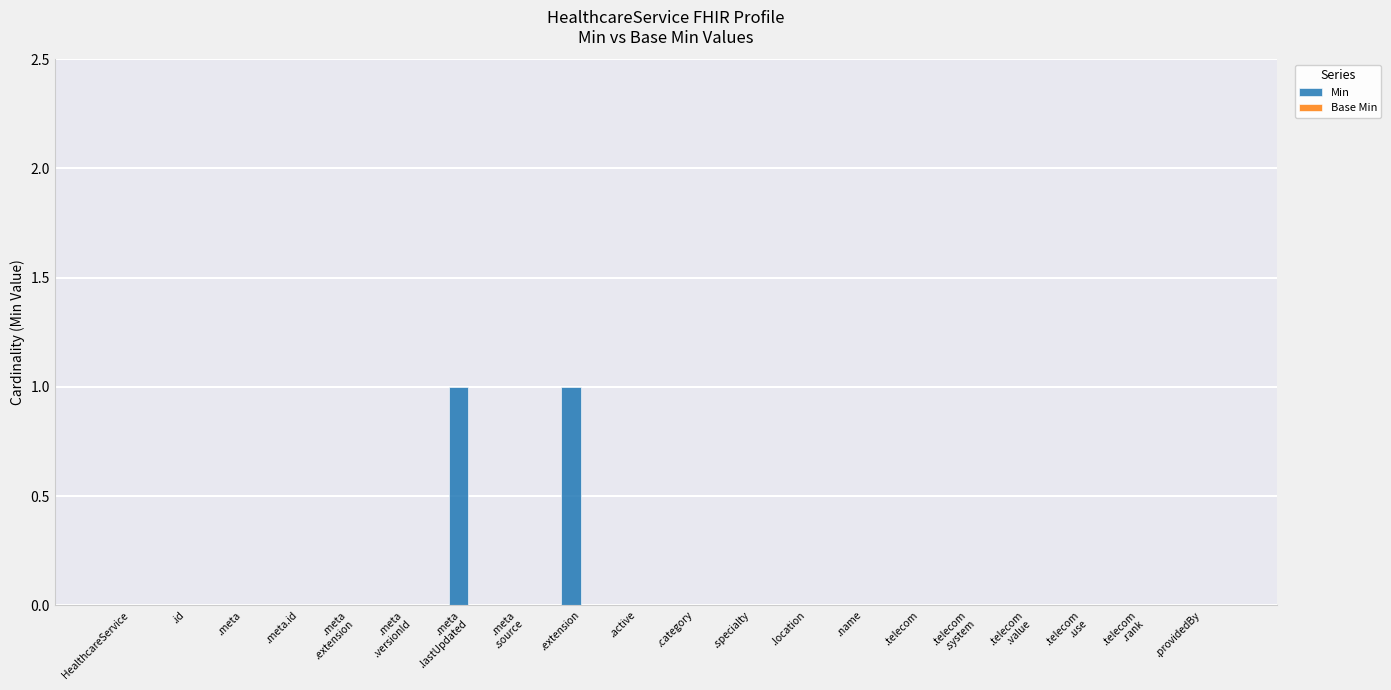

True or false: the data shows 0 at .name.

True